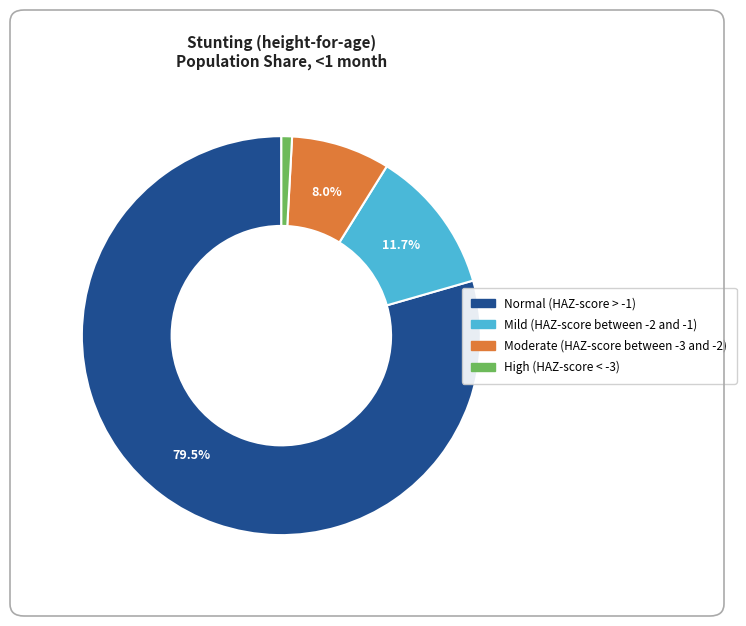

What is the majority slice?

Normal (HAZ-score > -1)